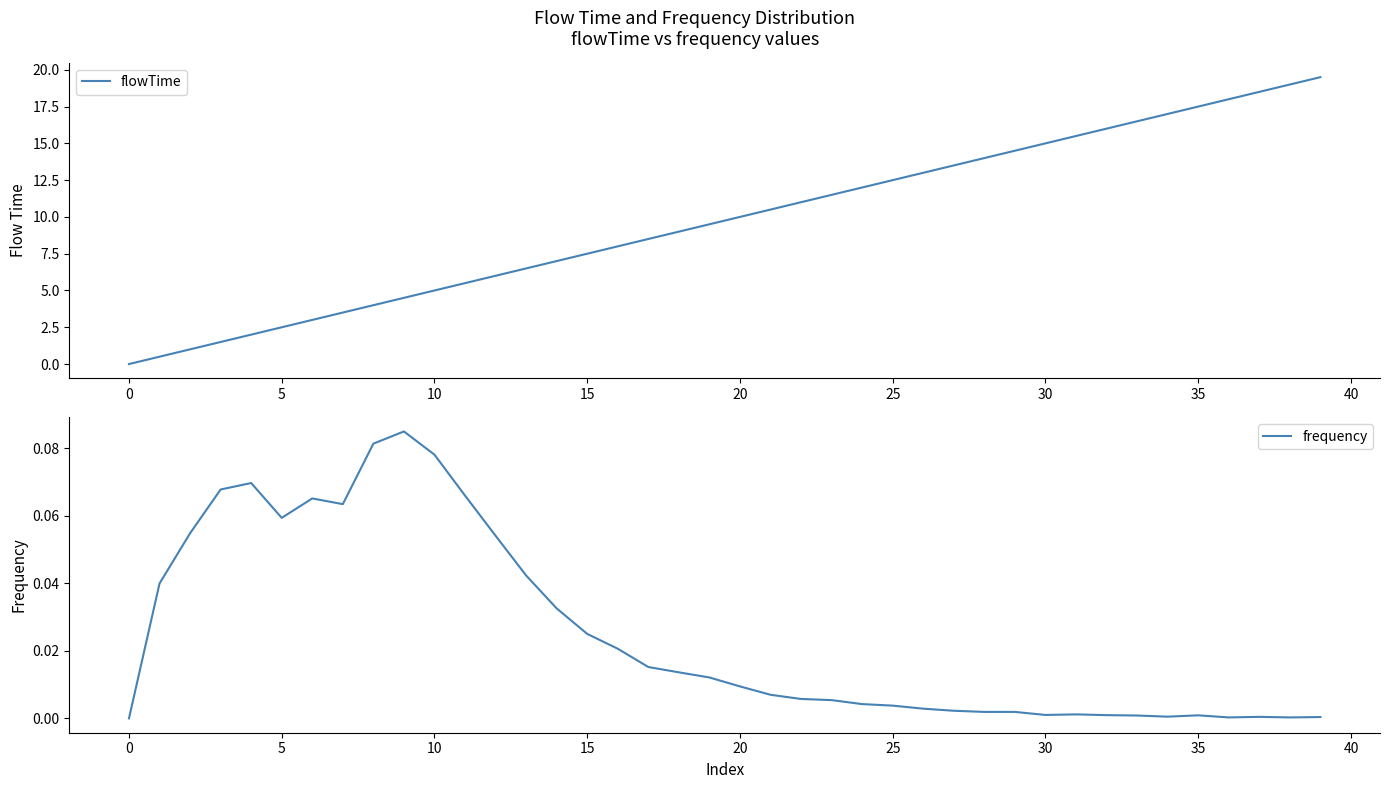

What is the difference between the maximum and minimum values in the frequency series?

0.1